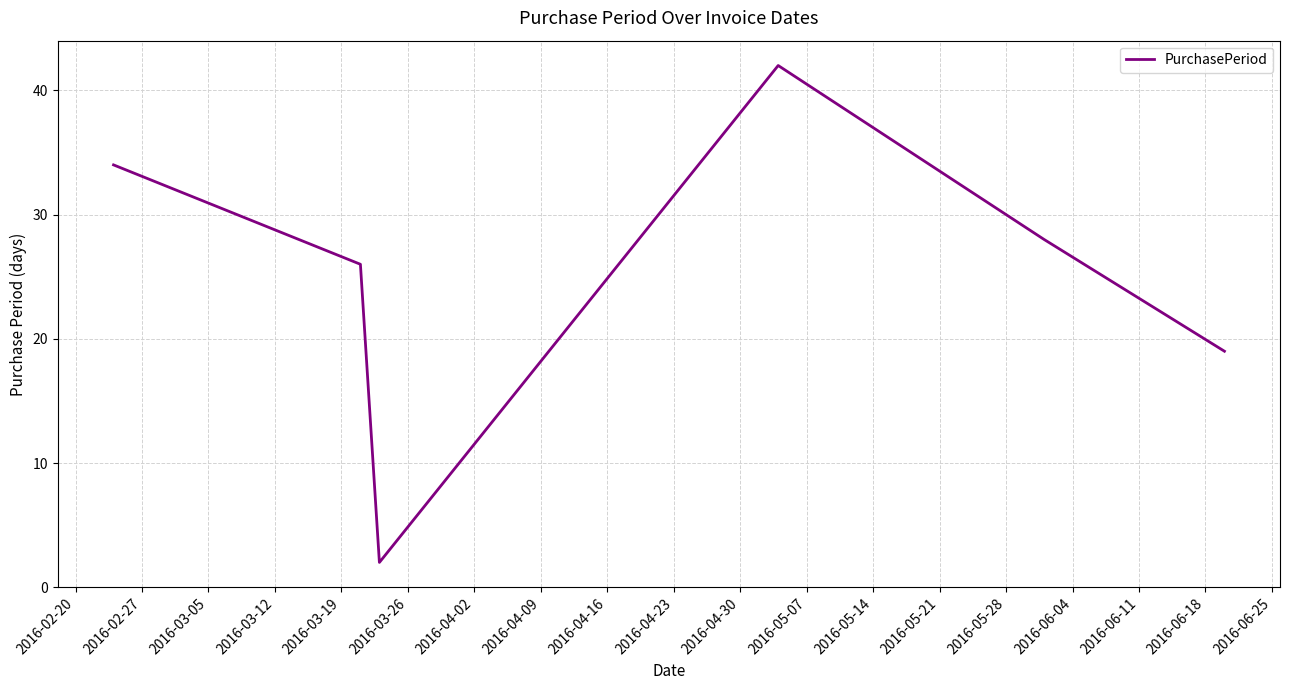

What is the greatest value displayed?

42